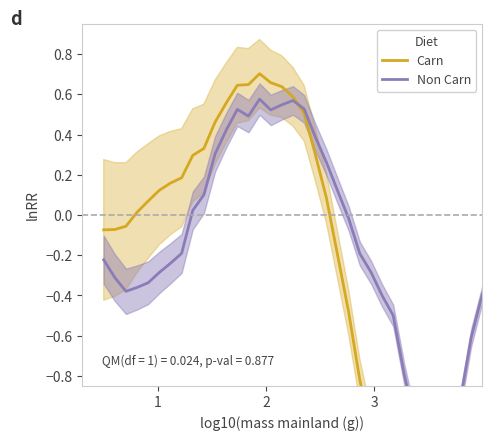

What is the highest value of the Carn series?

0.7